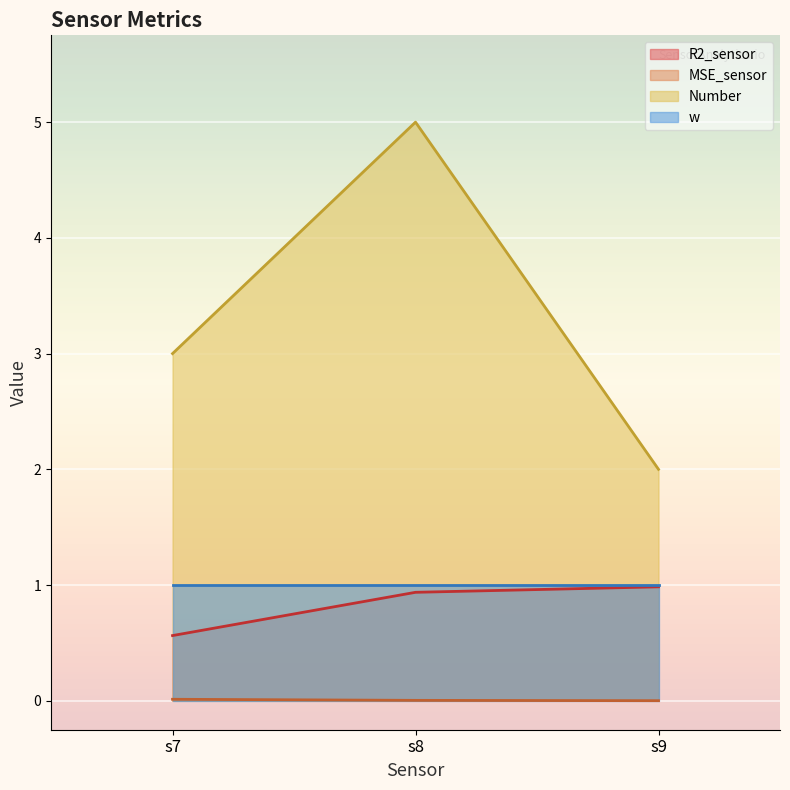

Rank the categories by Number value from lowest to highest.

s9, s7, s8